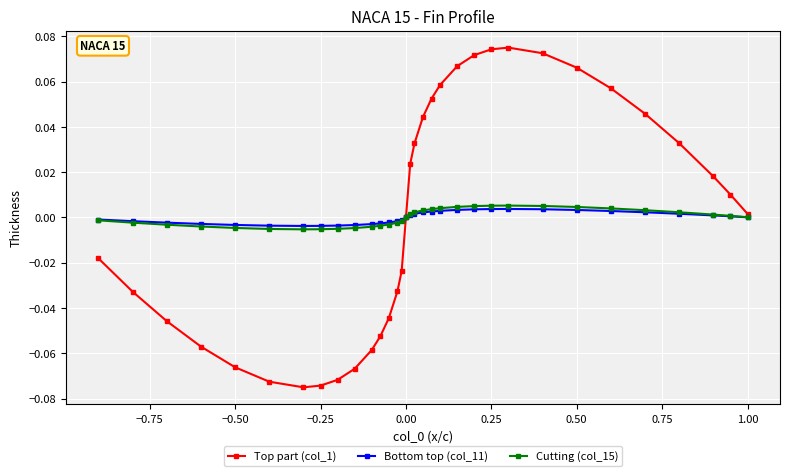

The Bottom top (col_11) series shows 0.0 at 0.00. True or false?

True